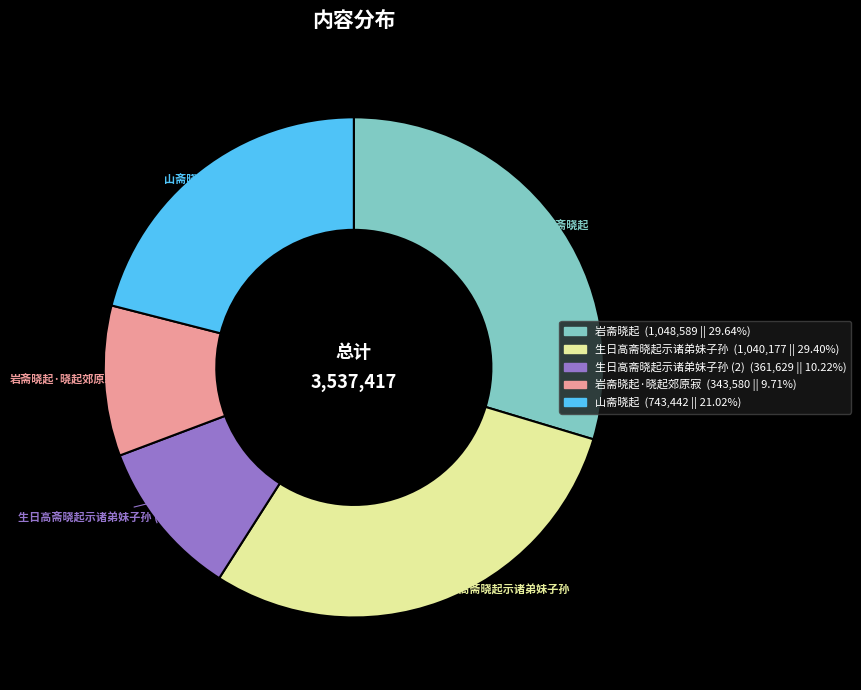

Is there any slice that represents more than half of the pie?

No